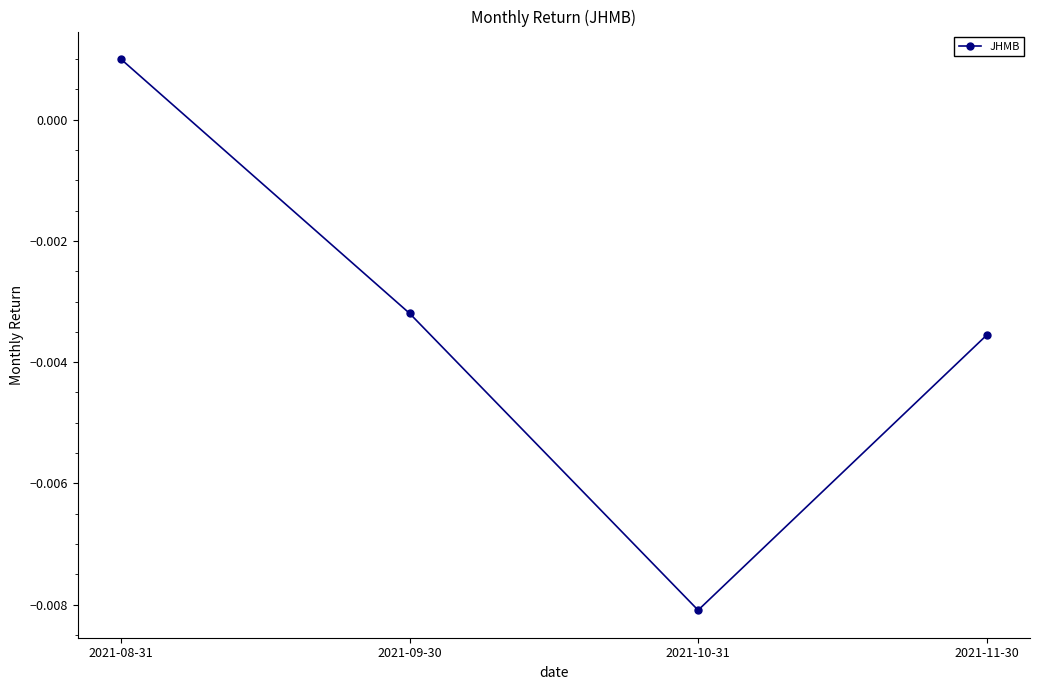

Between 2021-10-31 and 2021-11-30, which is larger?

2021-11-30